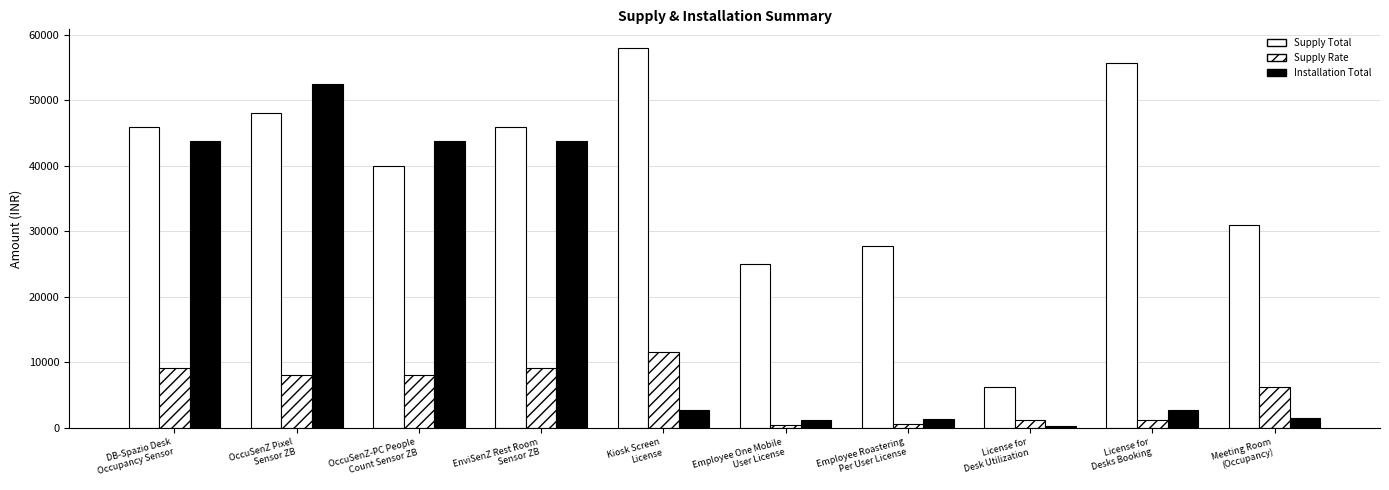

How many distinct data groups are displayed?

3